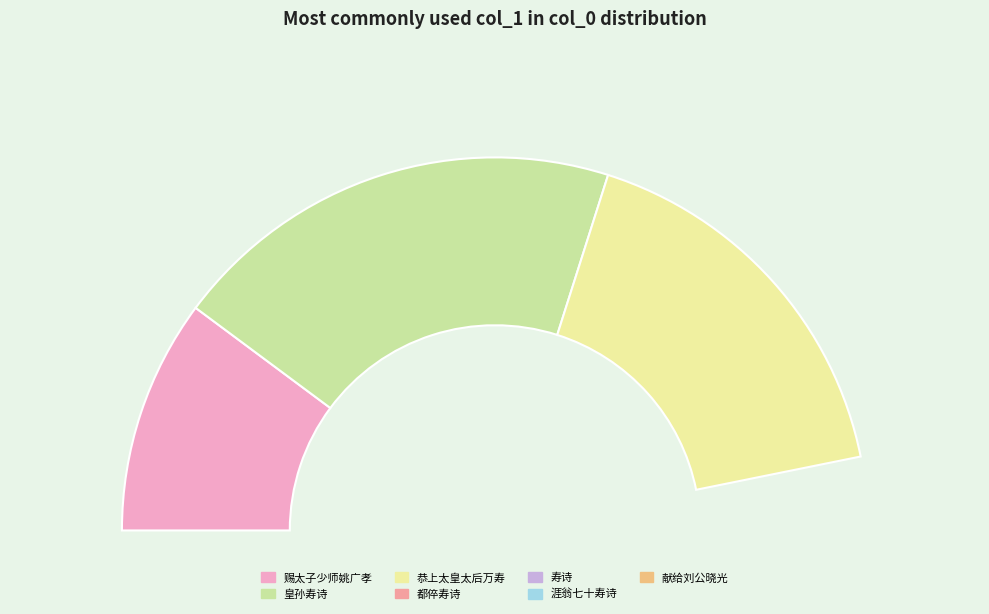

How many segments does this pie chart have?

7